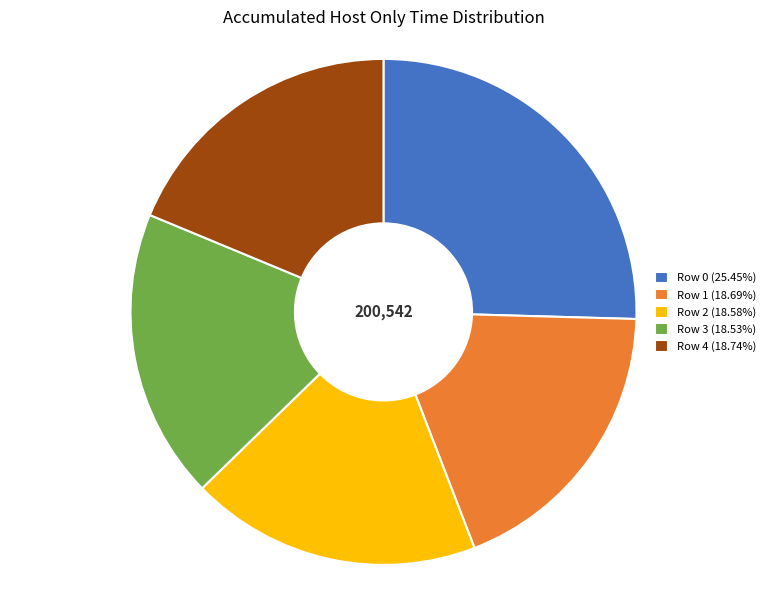

What is the ratio of the value at Row 1 (18.69%) to the value at Row 3 (18.53%)?

1.0